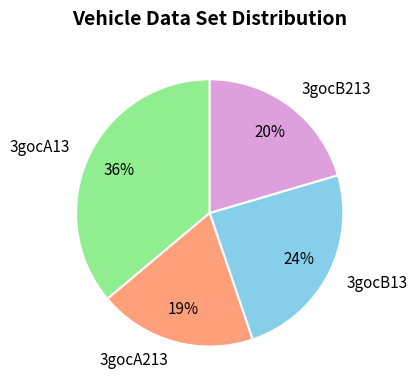

To the nearest percent, what is the average slice percentage?

25%